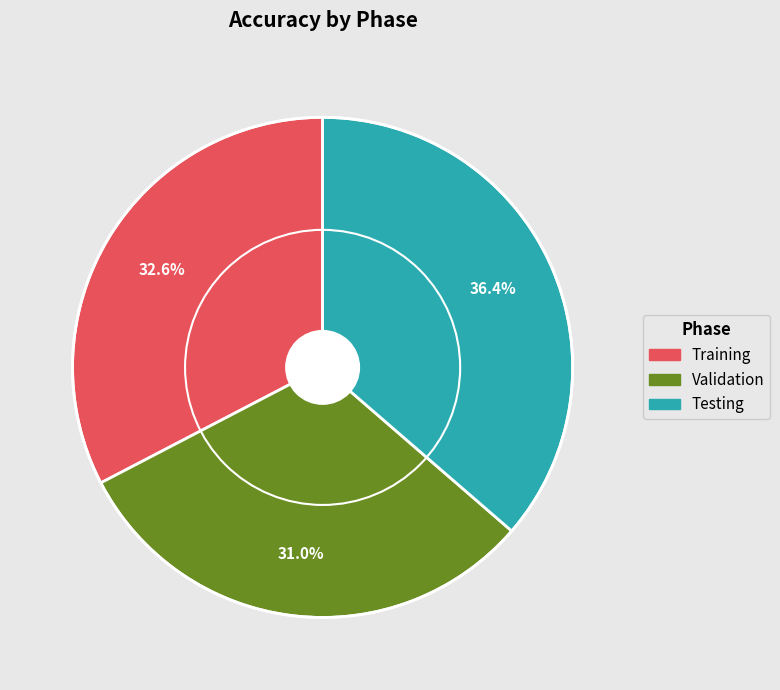

Rank the categories by value from lowest to highest.

Validation, Training, Testing